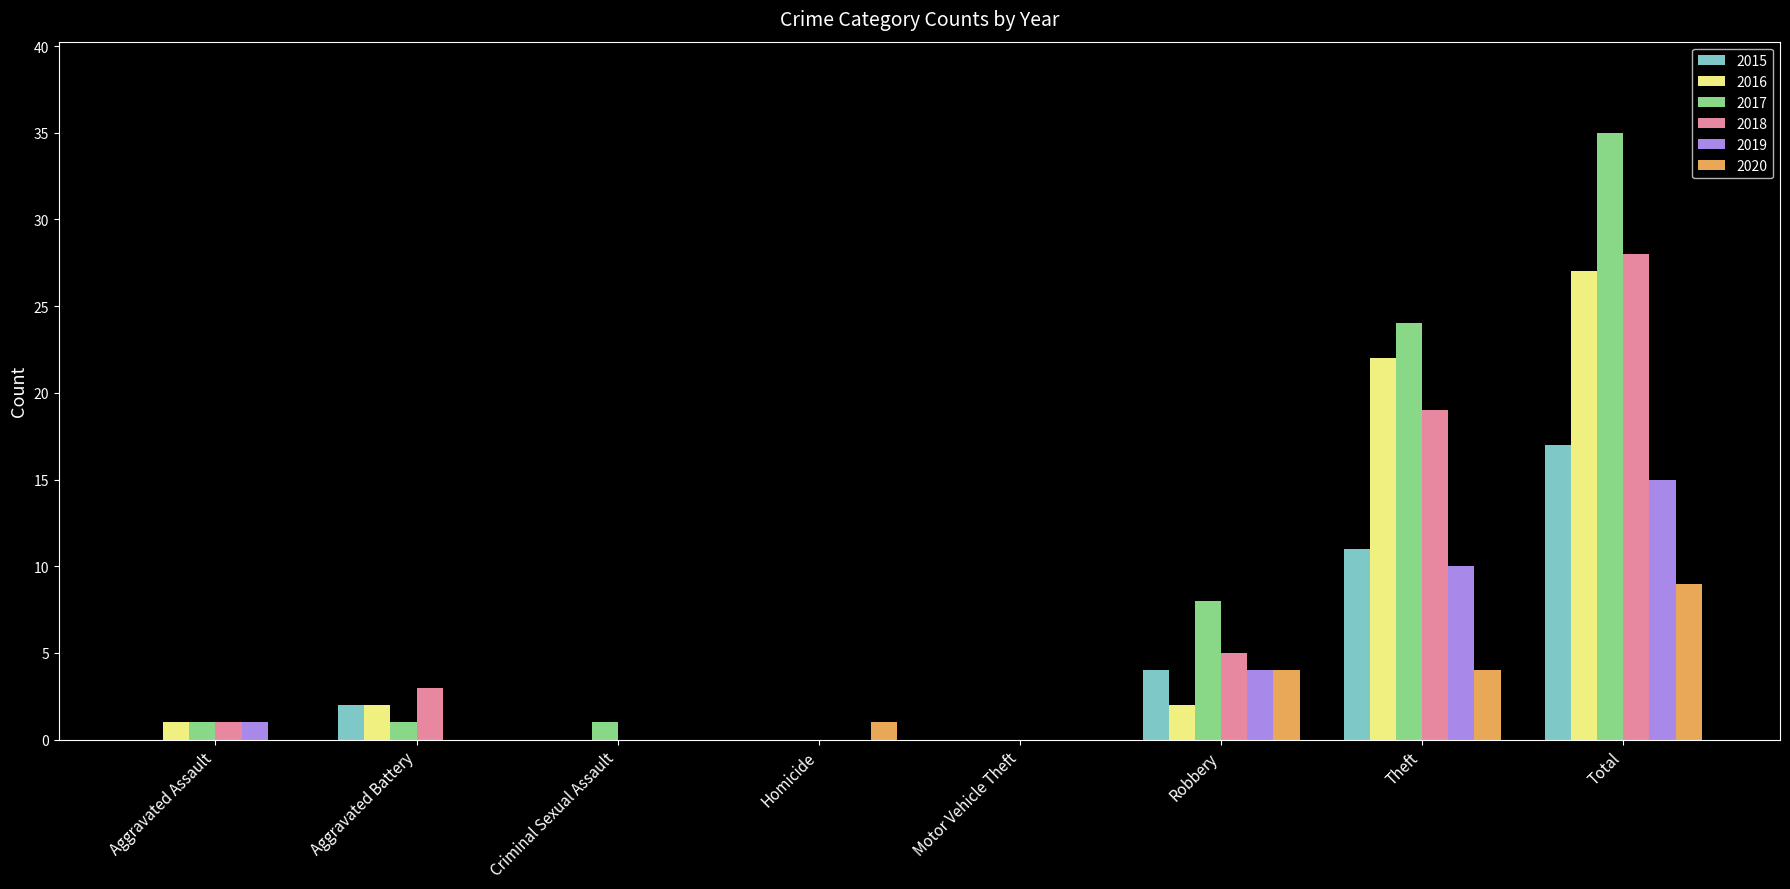

The 2016 series shows -10 at Motor Vehicle Theft. True or false?

False